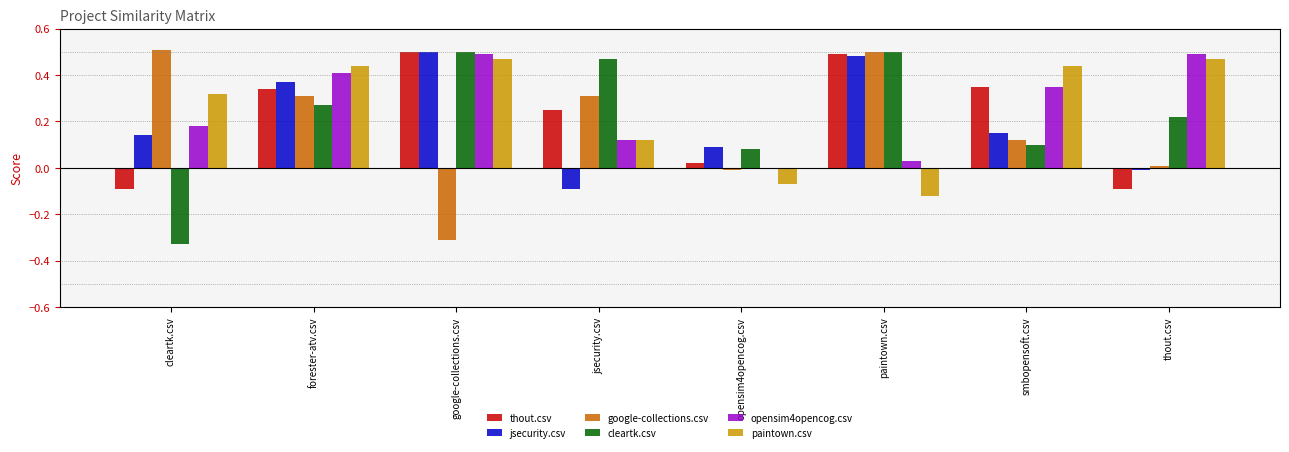

What is the sum of all paintown.csv values?

2.1